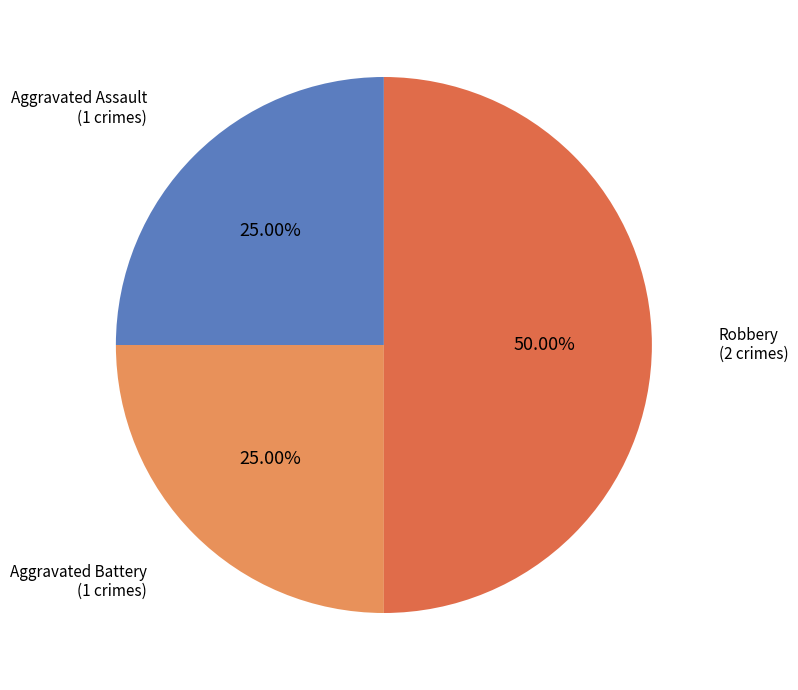

Count the number of slices in the pie.

3